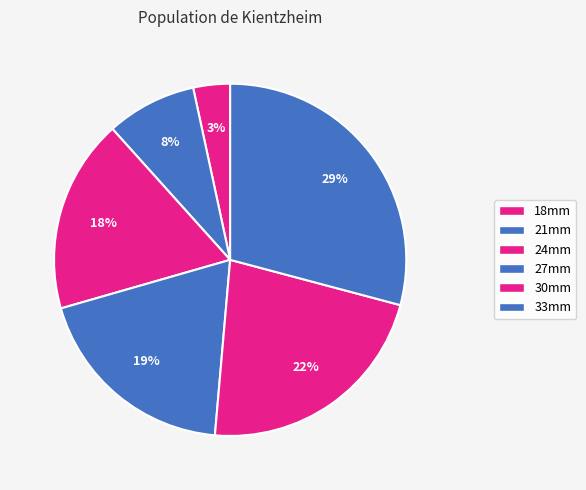

Is it true that 30mm is 22% of the pie?

True